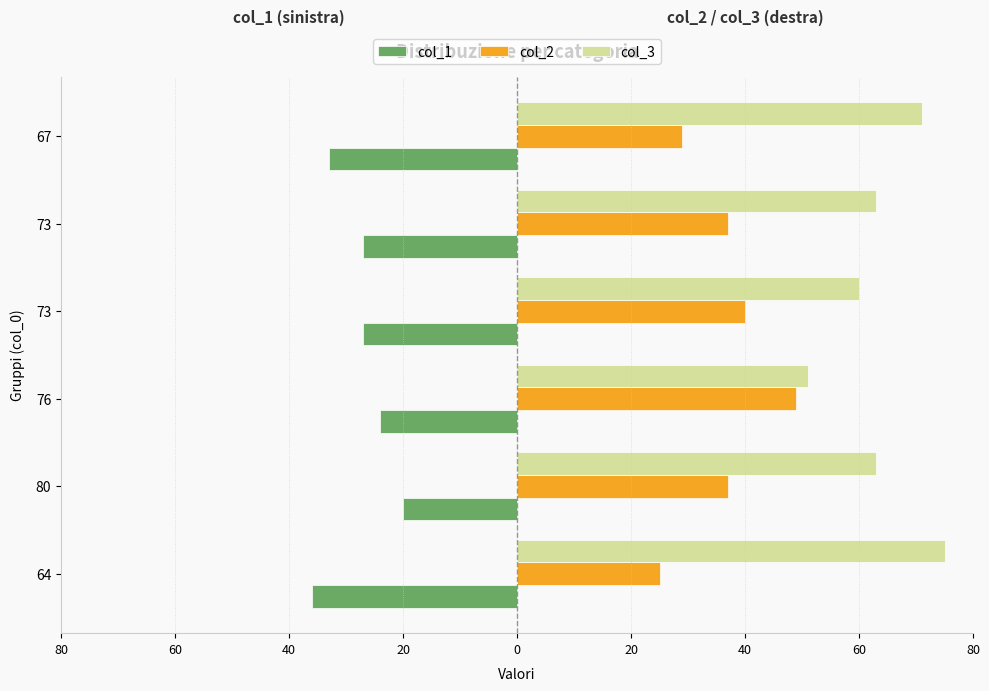

What are all the series names shown in the legend?

col_1, col_2, col_3